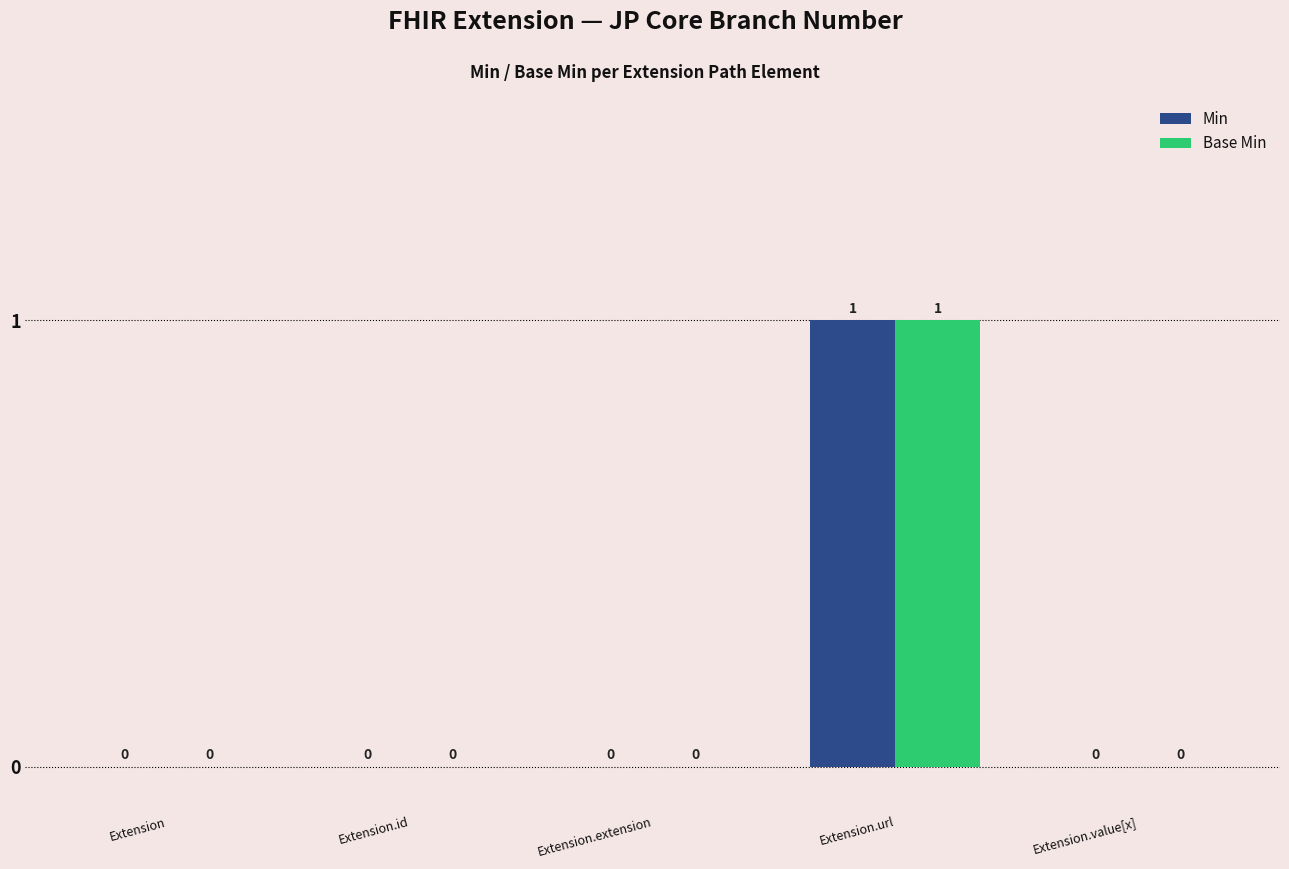

The value of Min at Extension.id is -1. True or false?

False